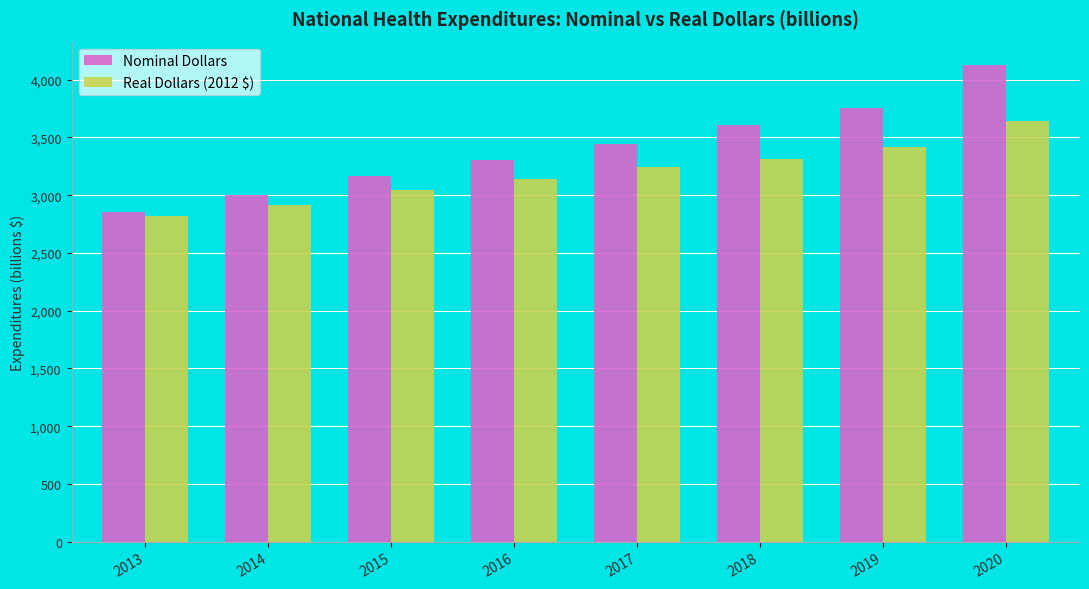

List the labels in order of Real Dollars (2012 $) value, smallest first.

2013, 2014, 2015, 2016, 2017, 2018, 2019, 2020